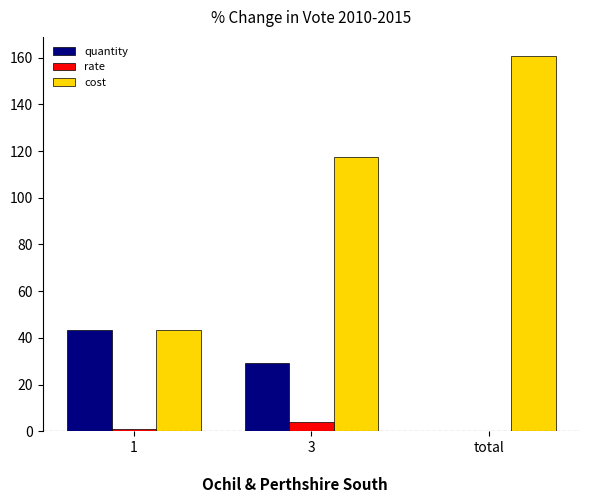

Which series has the largest total across all categories?

cost